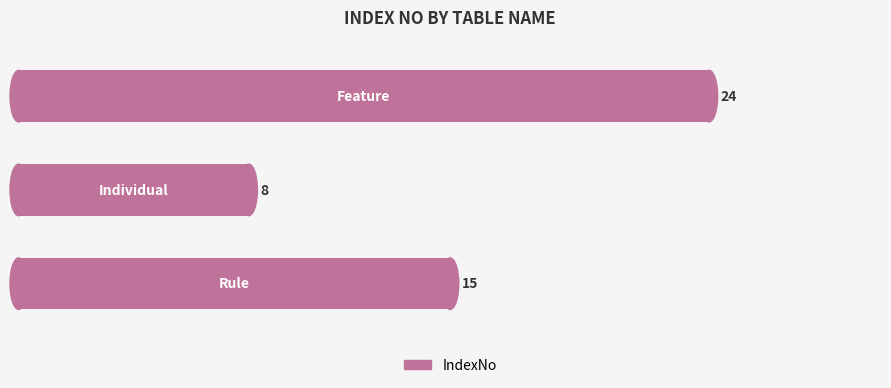

What is the difference between the maximum and minimum values?

16